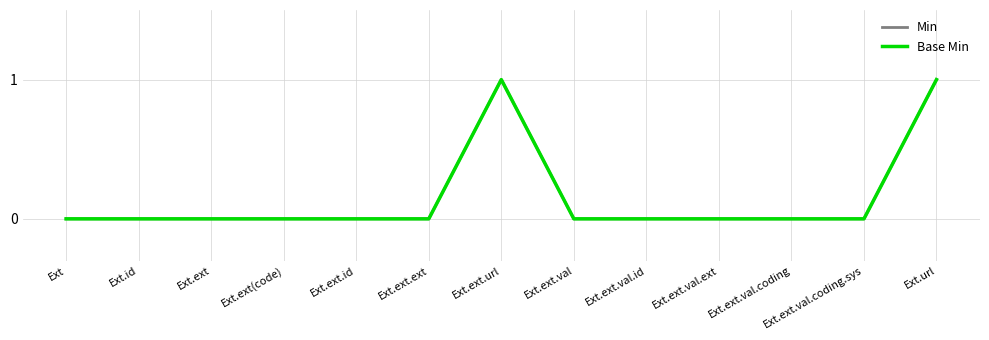

Reading left to right, transcribe all the data shown in this chart.

Min: Ext=0	Ext.id=0	Ext.ext=0	Ext.ext(code)=0	Ext.ext.id=0	Ext.ext.ext=0	Ext.ext.url=1	Ext.ext.val=0	Ext.ext.val.id=0	Ext.ext.val.ext=0	Ext.ext.val.coding=0	Ext.ext.val.coding.sys=0	Ext.url=1
Base Min: Ext=0	Ext.id=0	Ext.ext=0	Ext.ext(code)=0	Ext.ext.id=0	Ext.ext.ext=0	Ext.ext.url=1	Ext.ext.val=0	Ext.ext.val.id=0	Ext.ext.val.ext=0	Ext.ext.val.coding=0	Ext.ext.val.coding.sys=0	Ext.url=1